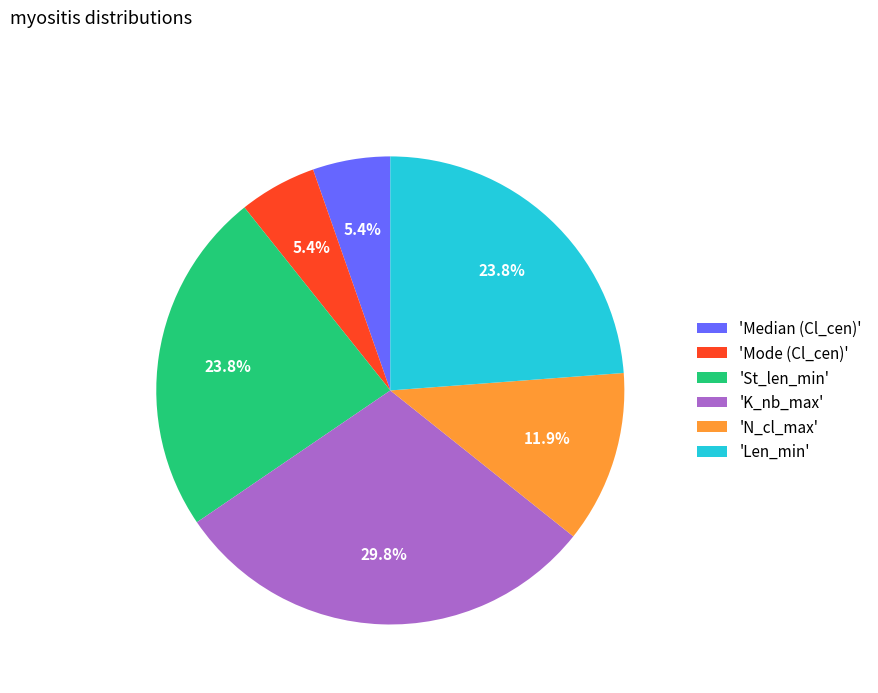

Which category has the biggest portion of the pie?

'K_nb_max'